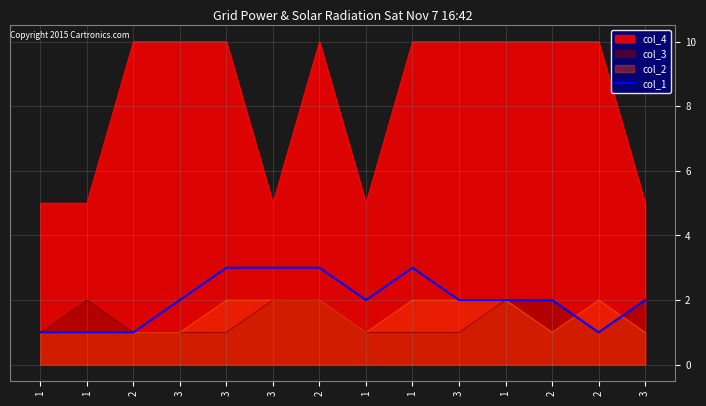

What is the value of the 8th point from the left?

1